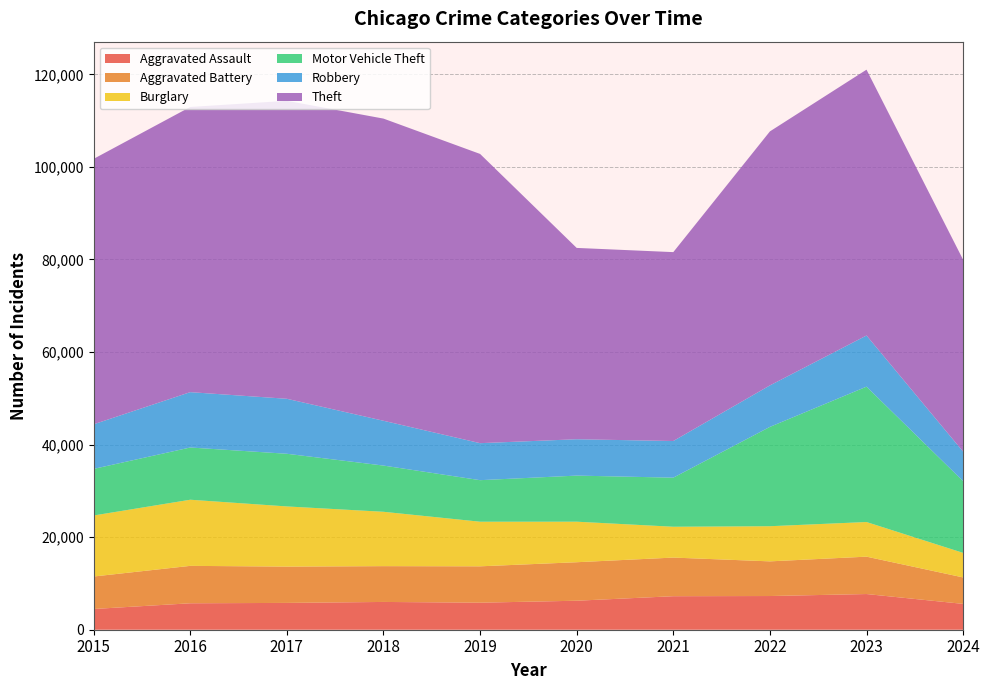

Reading left to right, extract all data points from this chart.

Aggravated Assault: 2015=4480	2016=5713	2017=5793	2018=6002	2019=5841	2020=6265	2021=7242	2022=7280	2023=7710	2024=5582
Aggravated Battery: 2015=7019	2016=8086	2017=7845	2018=7735	2019=7858	2020=8320	2021=8347	2022=7491	2023=8077	2024=5718
Burglary: 2015=13184	2016=14289	2017=13001	2018=11747	2019=9638	2020=8758	2021=6662	2022=7593	2023=7484	2024=5303
Motor Vehicle Theft: 2015=10068	2016=11285	2017=11380	2018=9985	2019=8977	2020=9959	2021=10604	2022=21463	2023=29250	2024=15495
Robbery: 2015=9638	2016=11960	2017=11880	2018=9681	2019=7995	2020=7855	2021=7920	2022=8963	2023=11053	2024=6382
Theft: 2015=57351	2016=61623	2017=64386	2018=65290	2019=62495	2020=41340	2021=40813	2022=54882	2023=57437	2024=41460